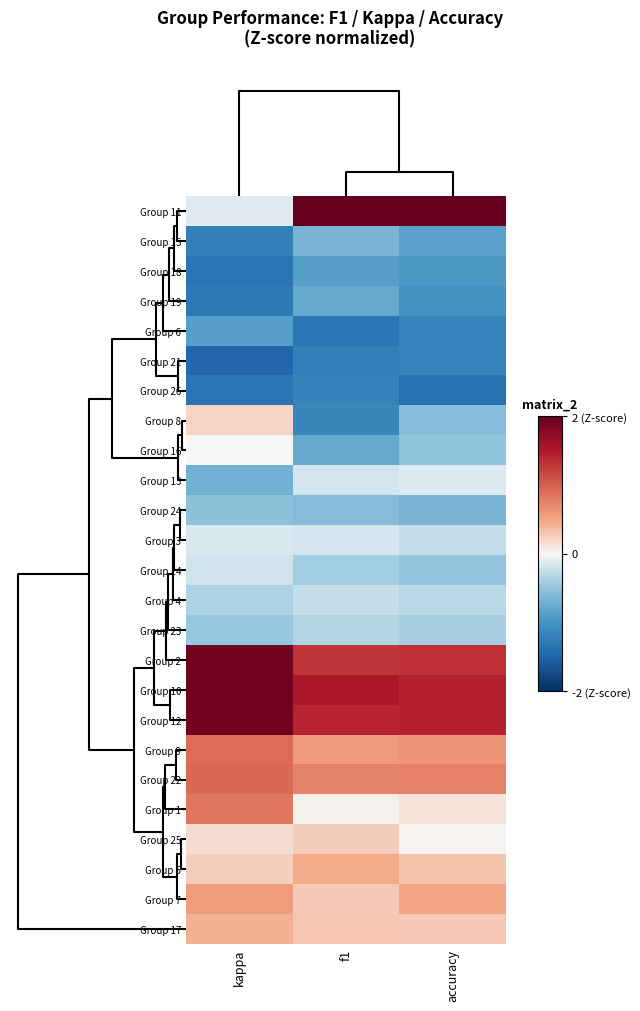

At which category is the sum across all series the highest?

f1